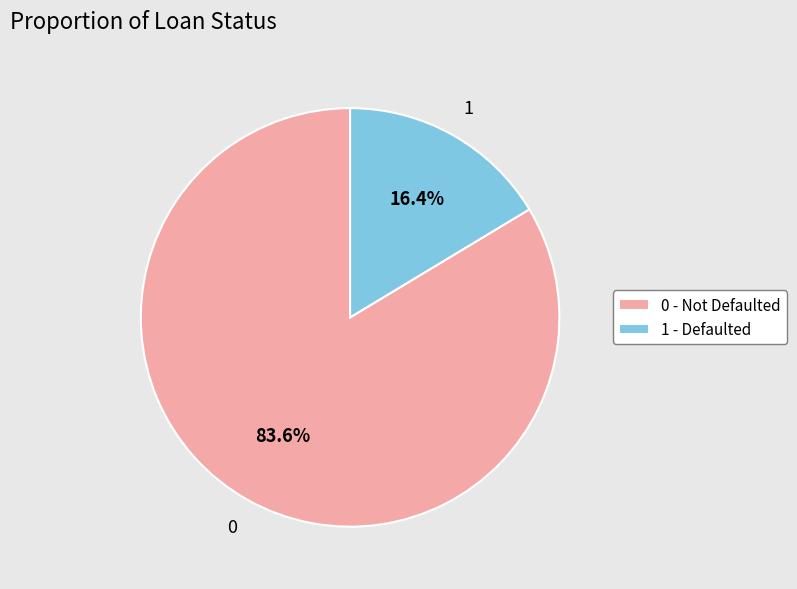

Is there any slice that represents more than half of the pie?

Yes